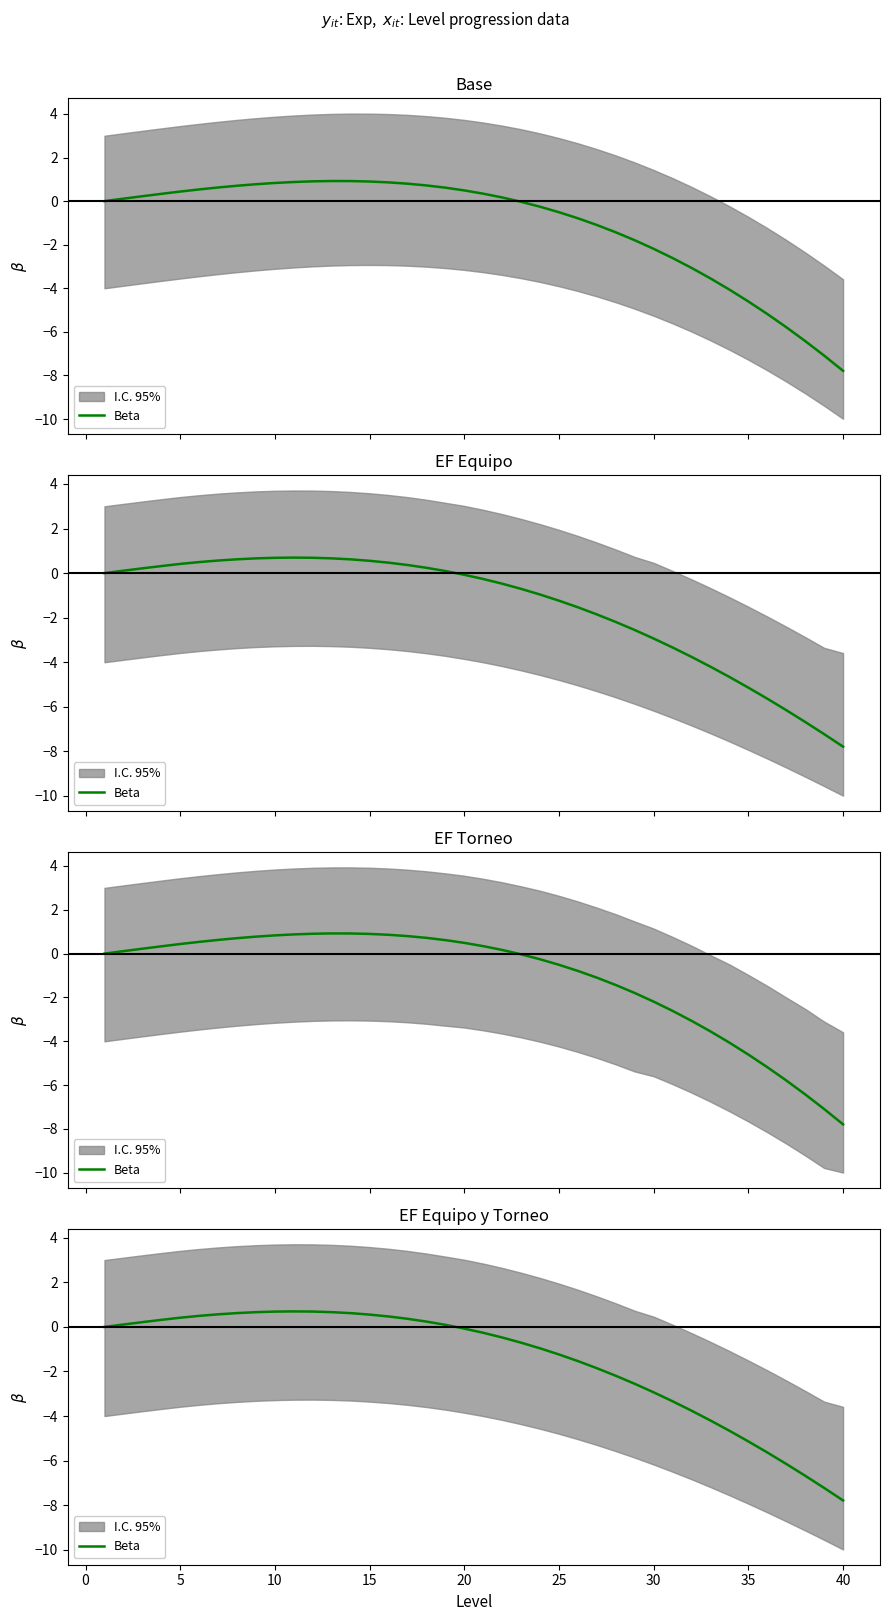

What is the sum of all values?

-60.9